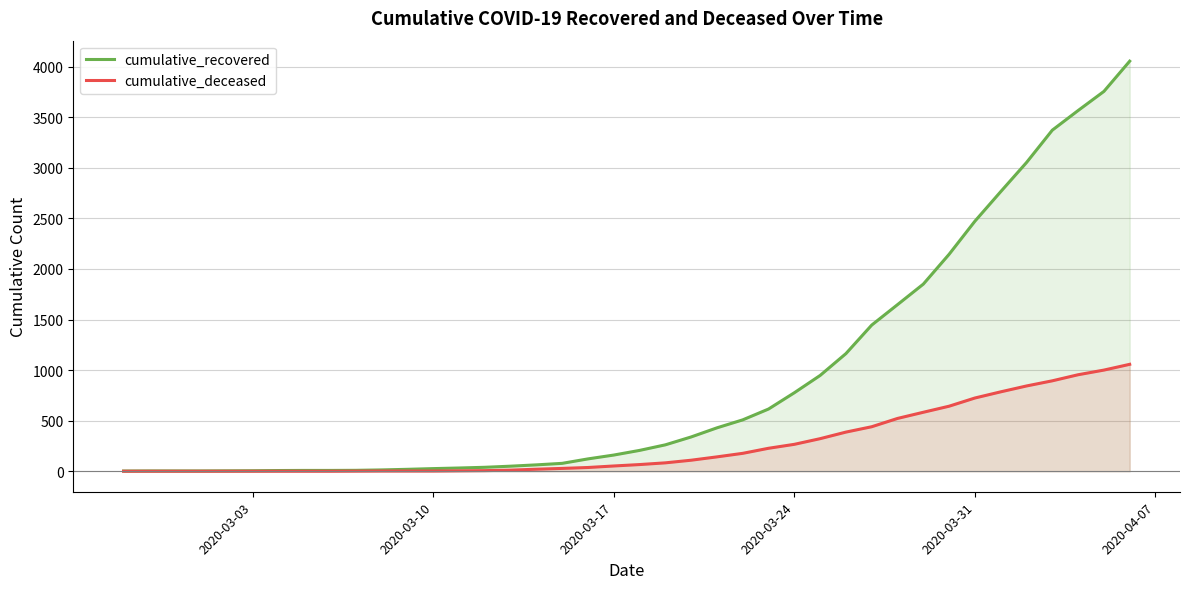

What is the average value of the cumulative_recovered series?

900